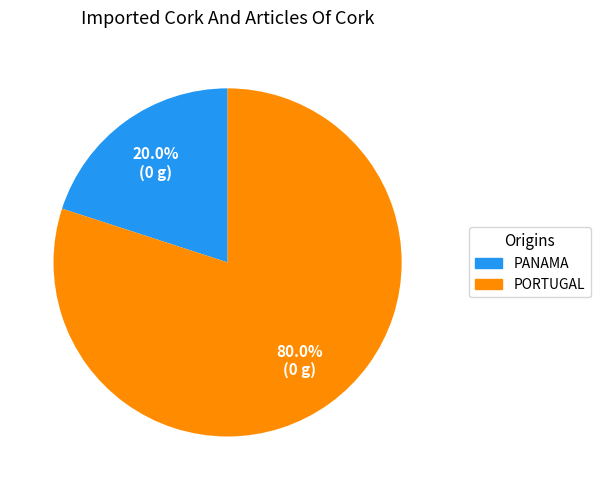

Does any single category account for the majority?

Yes